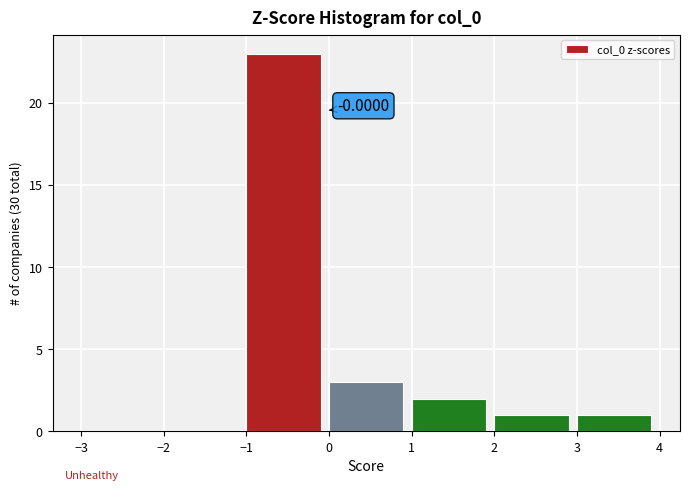

Over which range of the x-axis is the bar tallest?

-1 to 0